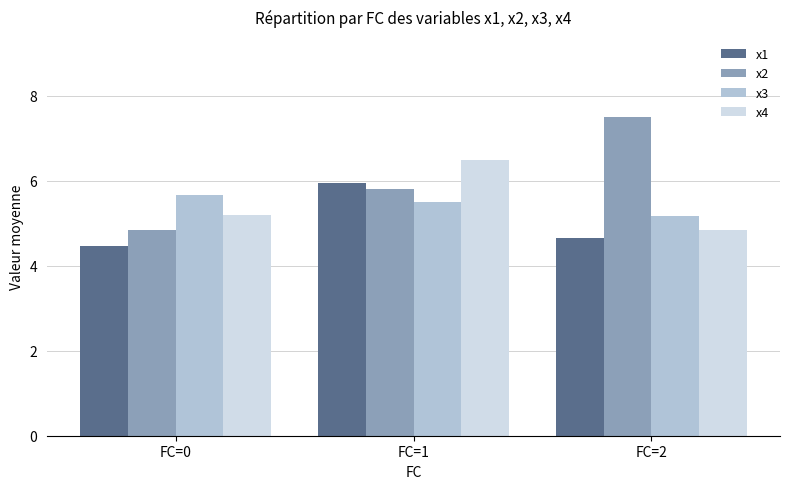

Reading left to right, extract all data points from this chart.

x1: FC=0=4.5	FC=1=5.9	FC=2=4.7
x2: FC=0=4.8	FC=1=5.8	FC=2=7.5
x3: FC=0=5.7	FC=1=5.5	FC=2=5.2
x4: FC=0=5.2	FC=1=6.5	FC=2=4.8